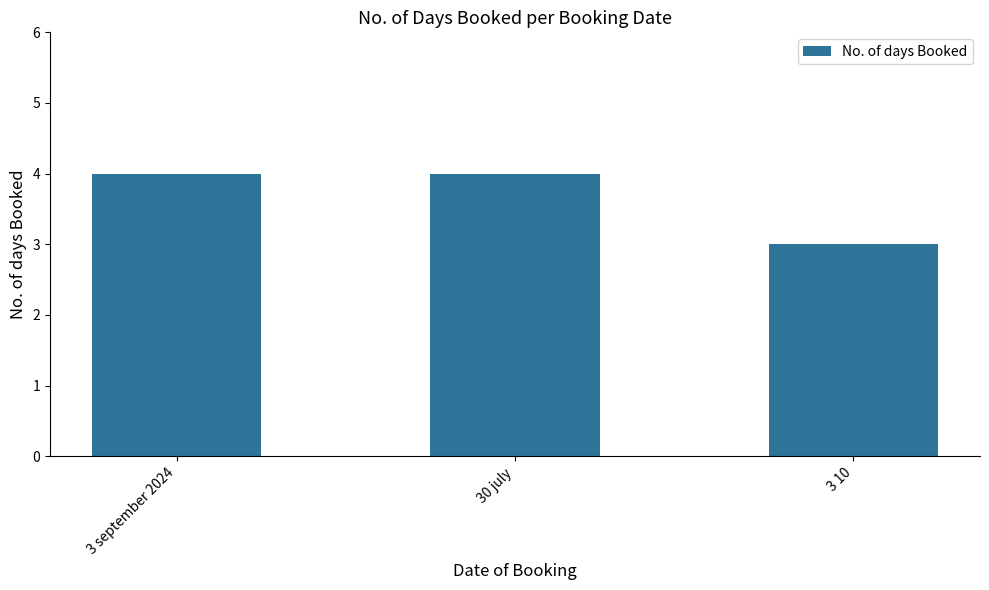

Is it true that the value at 3 10 is 3?

True